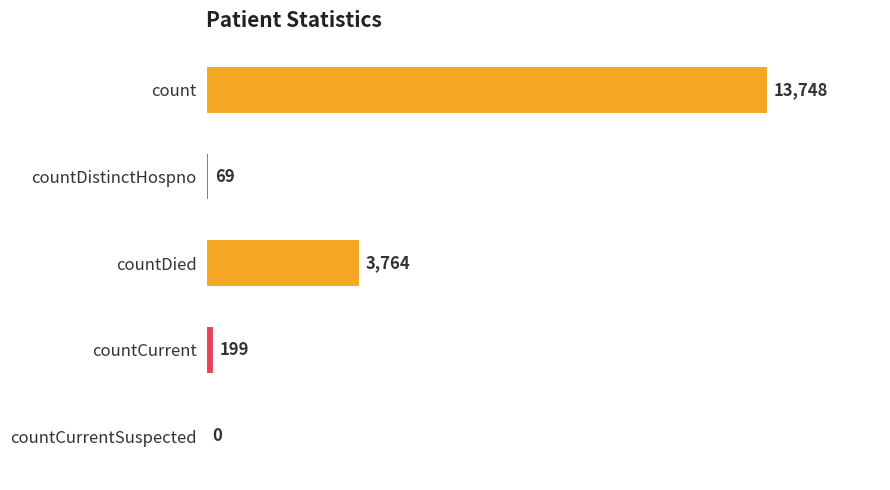

Does the chart contain stacked bars?

No